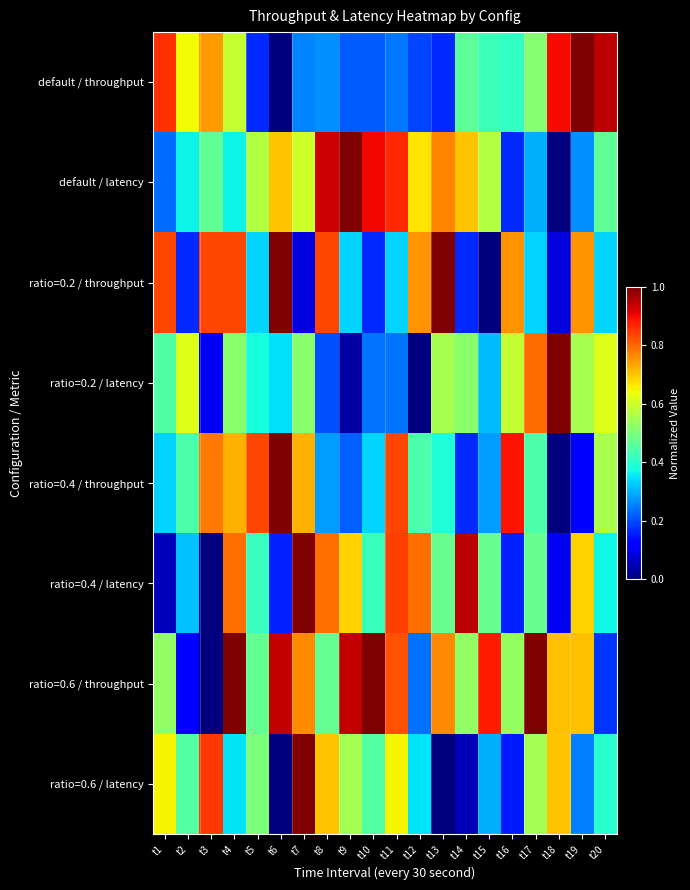

Which series changed the most between t13 and t20?

default / throughput